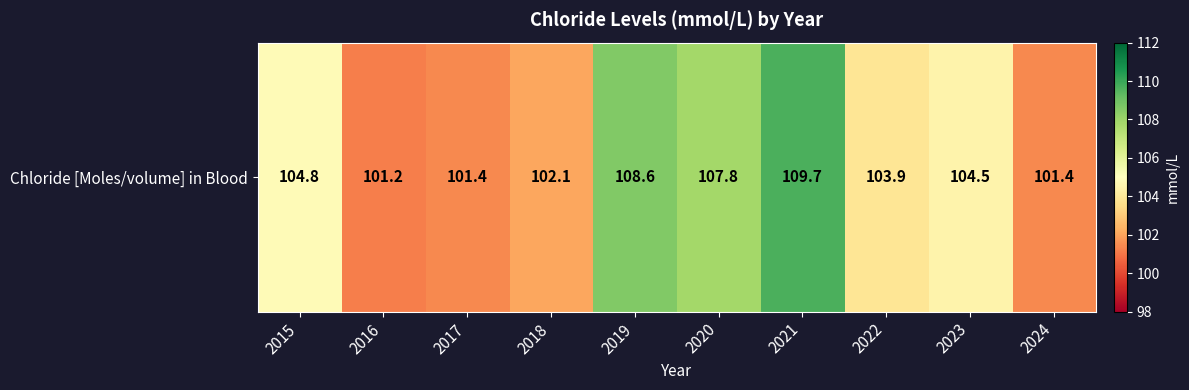

True or false: the data shows 134.3 at 2017.

False